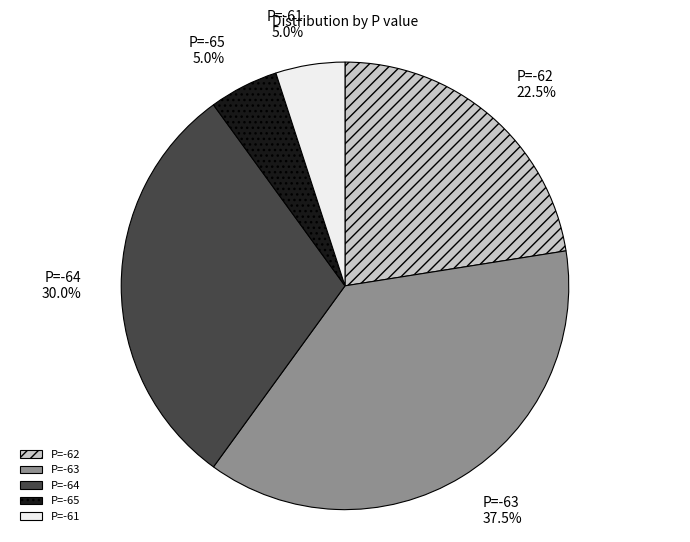

Is there a majority slice in this chart?

No